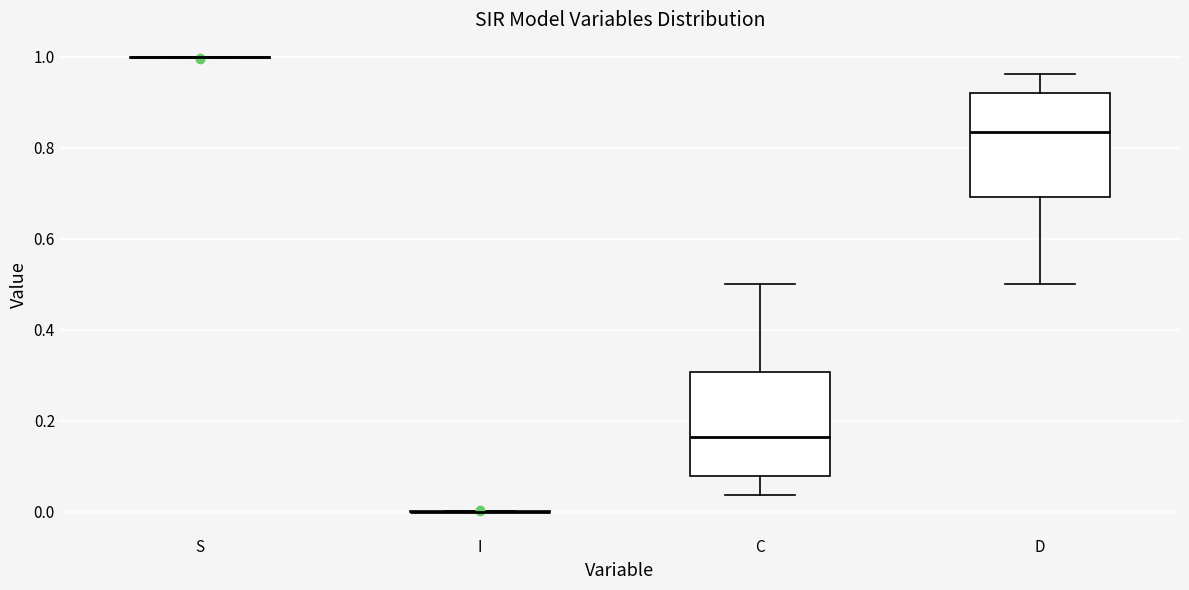

Reading left to right, transcribe this box plot: for each box, give where its median line is, the range the box spans, and where its two whiskers end, as read against the y-axis. The values are not printed on the chart, so give them approximately, as read against the axis.

S: box collapsed to a line at 1.00, whiskers 1.00 to 1.00
I: box collapsed to a line at 0.00, whiskers 0.00 to 0.00
C: median 0.16, box 0.08 to 0.30, whiskers 0.04 to 0.50
D: median 0.84, box 0.70 to 0.92, whiskers 0.50 to 0.96